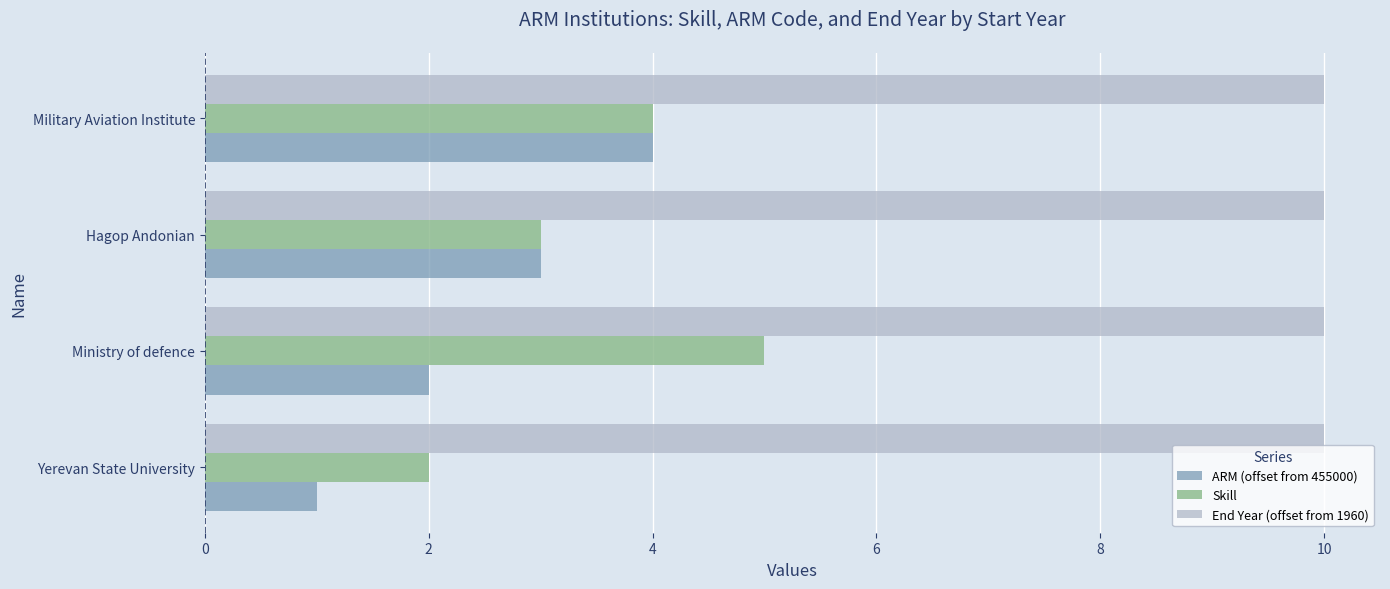

How many ARM (offset from 455000) values are between 2 and 4?

3